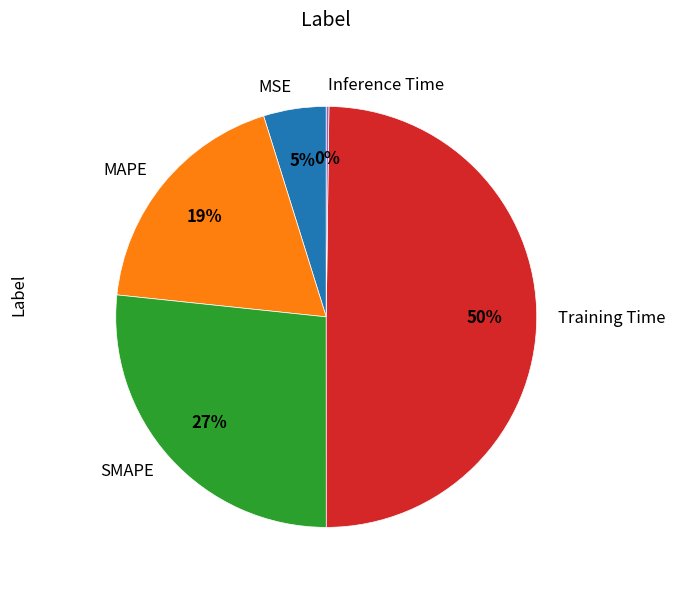

To the nearest percent, what is the difference between the largest and smallest slice percentages?

50%